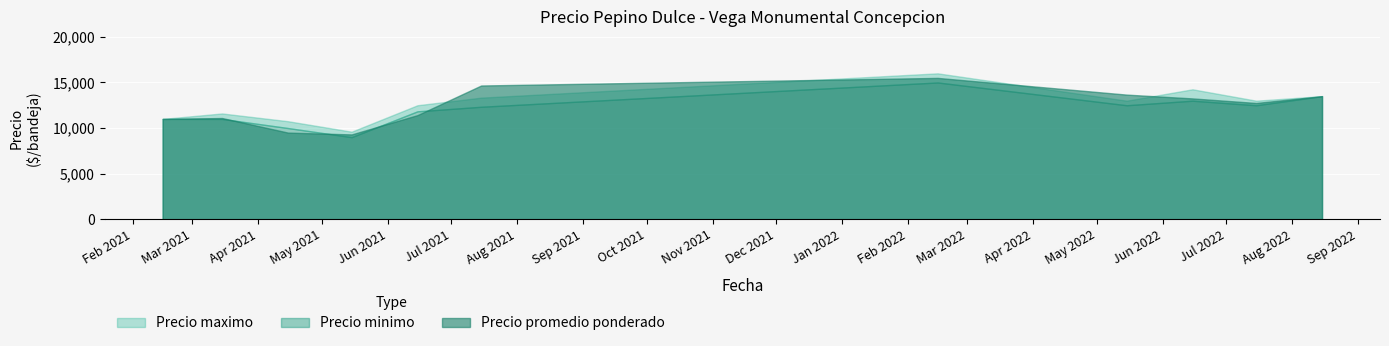

The value of Precio maximo at 2022-07-13 is 6831. True or false?

False